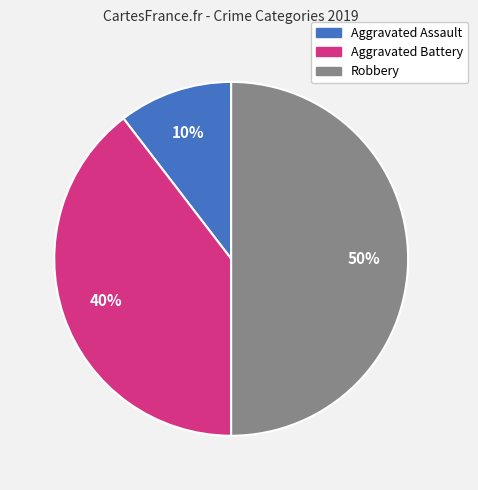

Rank the categories by value from lowest to highest.

Aggravated Assault, Aggravated Battery, Robbery